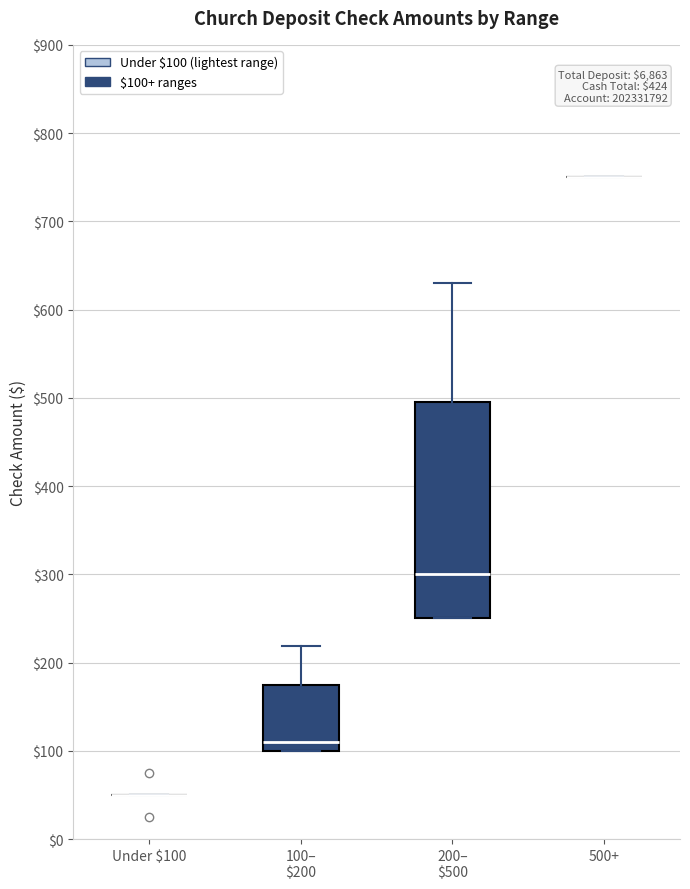

Reading left to right, transcribe this box plot: for each box, give where its median line is, the range the box spans, and where its two whiskers end, as read against the y-axis. The values are not printed on the chart, so give them approximately, as read against the axis.

Under $100: box collapsed to a line at 50, whiskers 50 to 50
100– $200: median 110, box 100 to 180, whiskers 100 to 220
200– $500: median 300, box 250 to 500, whiskers 250 to 630
500+: box collapsed to a line at 750, whiskers 750 to 750